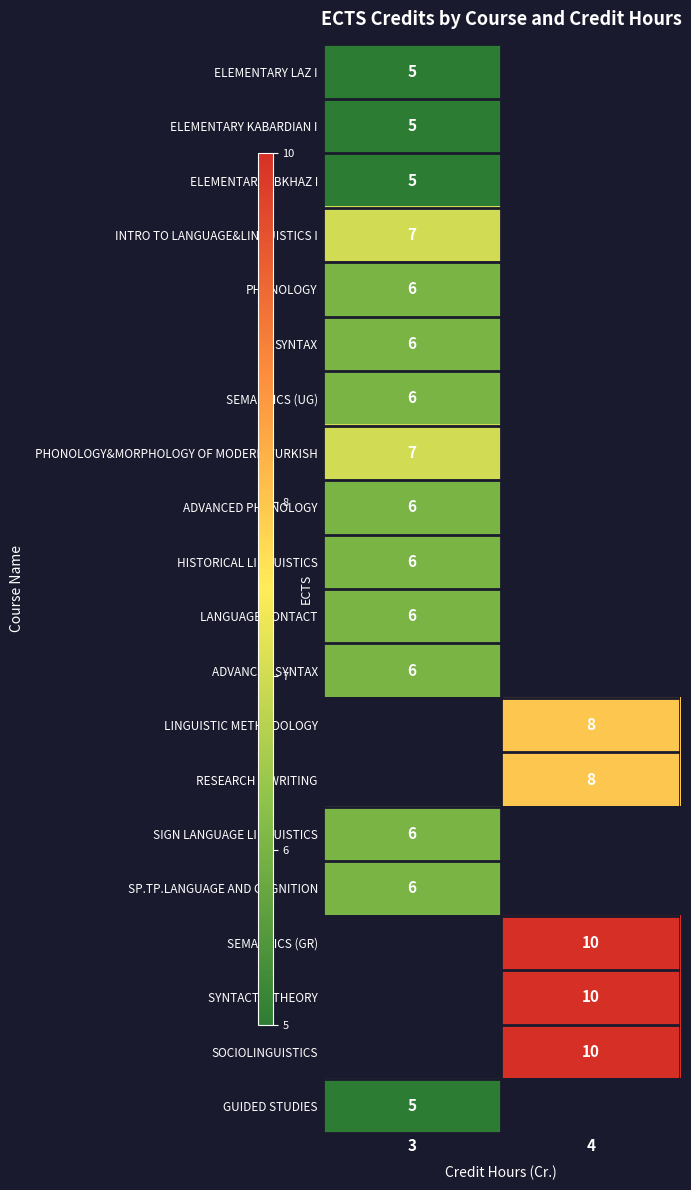

What is the minimum value shown in the chart?

5.0